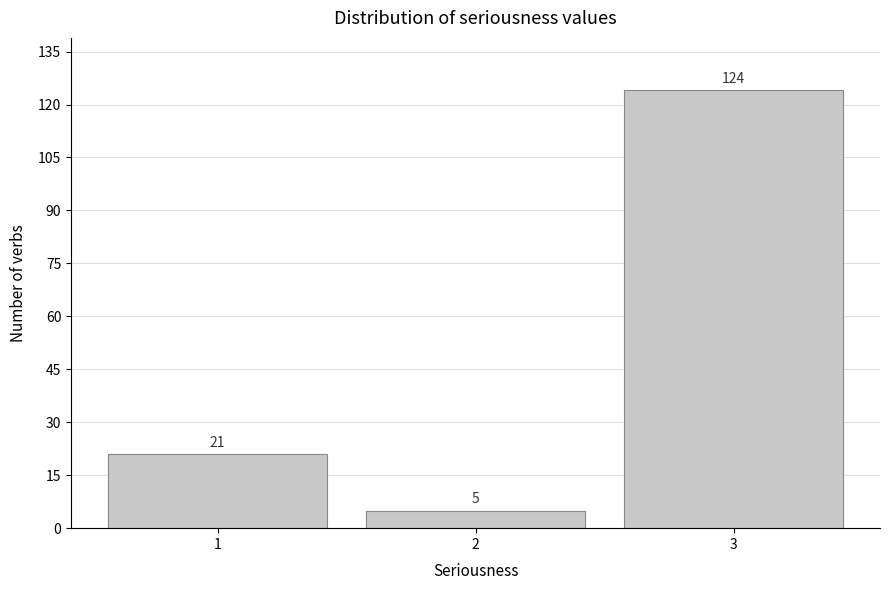

Reading left to right, list all the values displayed in this chart.

1=21	2=5	3=124